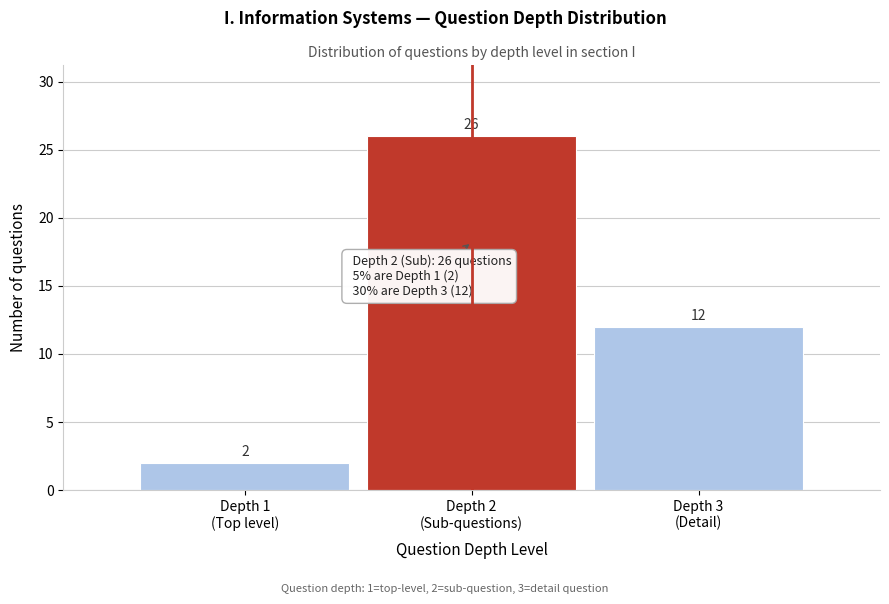

Reading left to right, what are all the values shown in this chart?

2	26	12